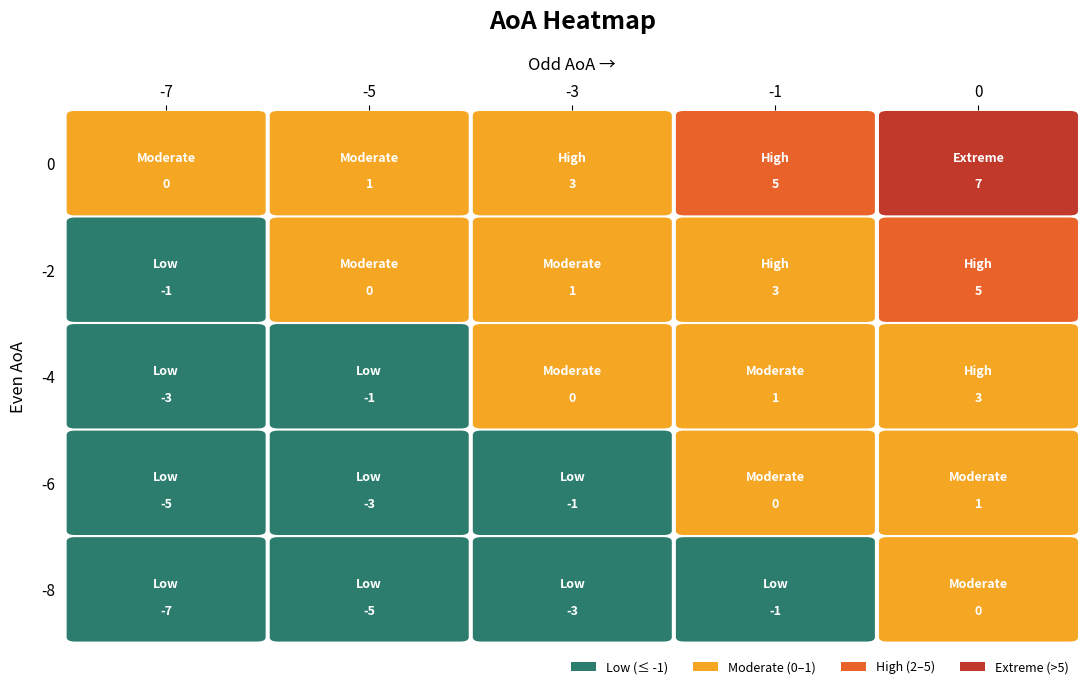

Reading left to right, what are all the values shown in this chart?

1: -7	-5	-3	-1	0
2: -5	-3	-1	0	1
3: -3	-1	0	1	3
4: -1	0	1	3	5
5: 0	1	3	5	7